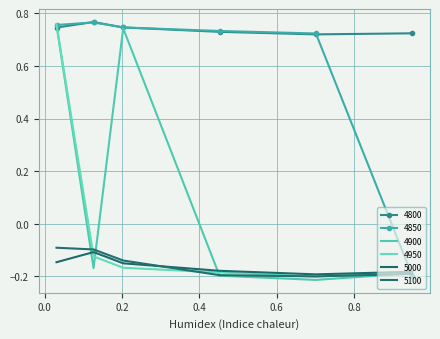

After their last crossing, which series has the higher values: 4900 or 4850?

4900